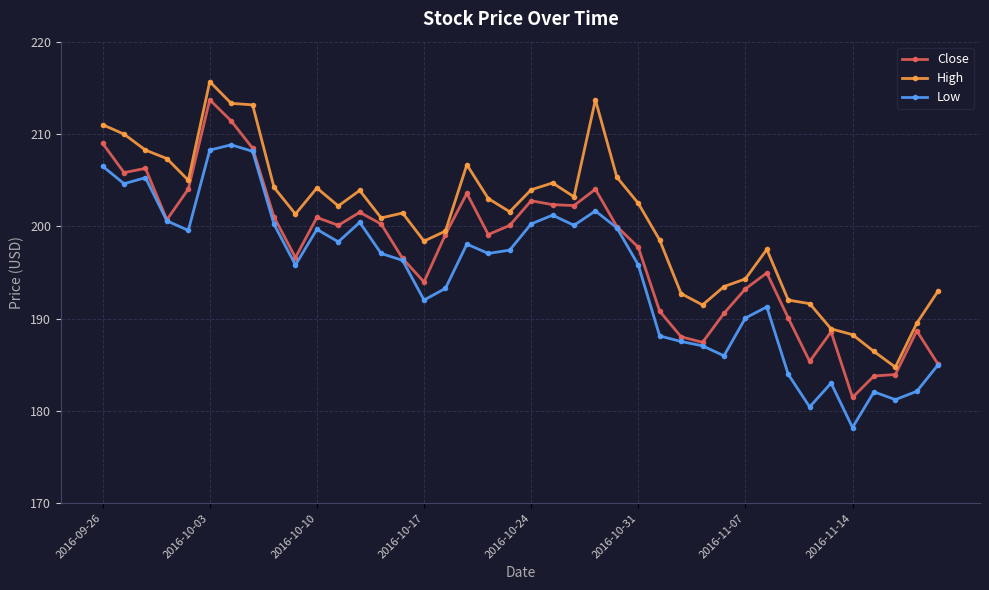

What is the difference between the second highest and minimum values in the Close series?

30.0